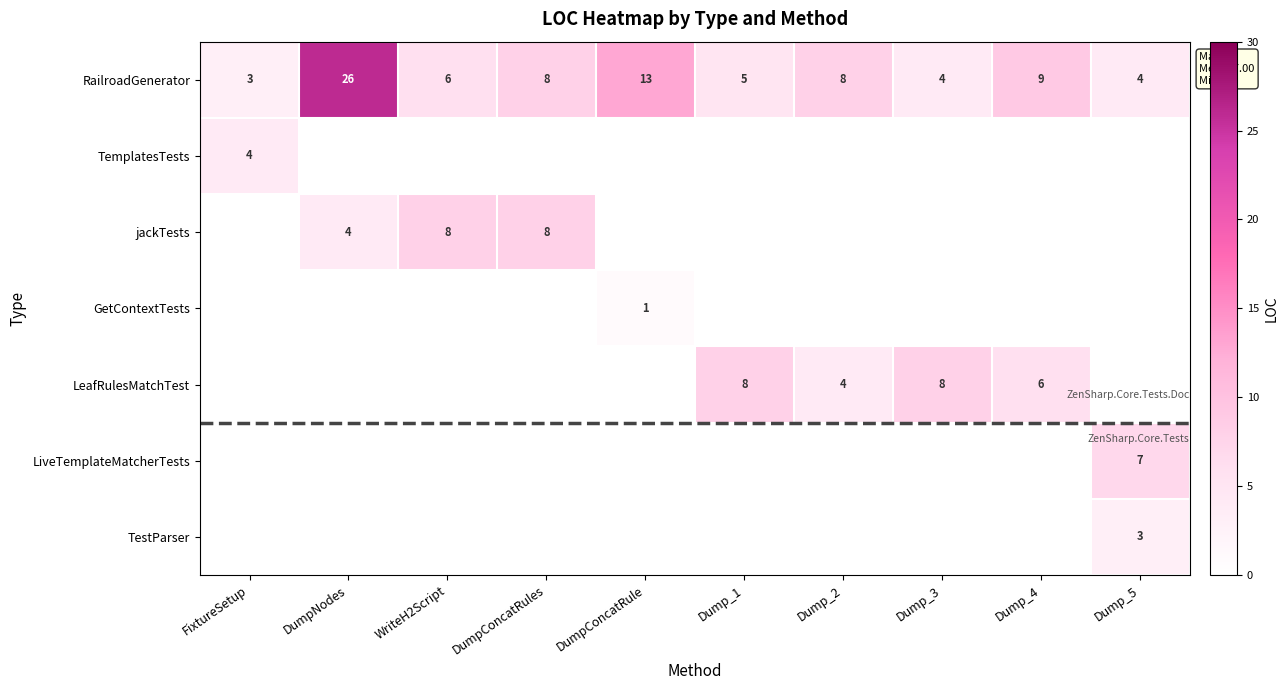

True or false: TestParser has a value of 5 at Dump_5.

False